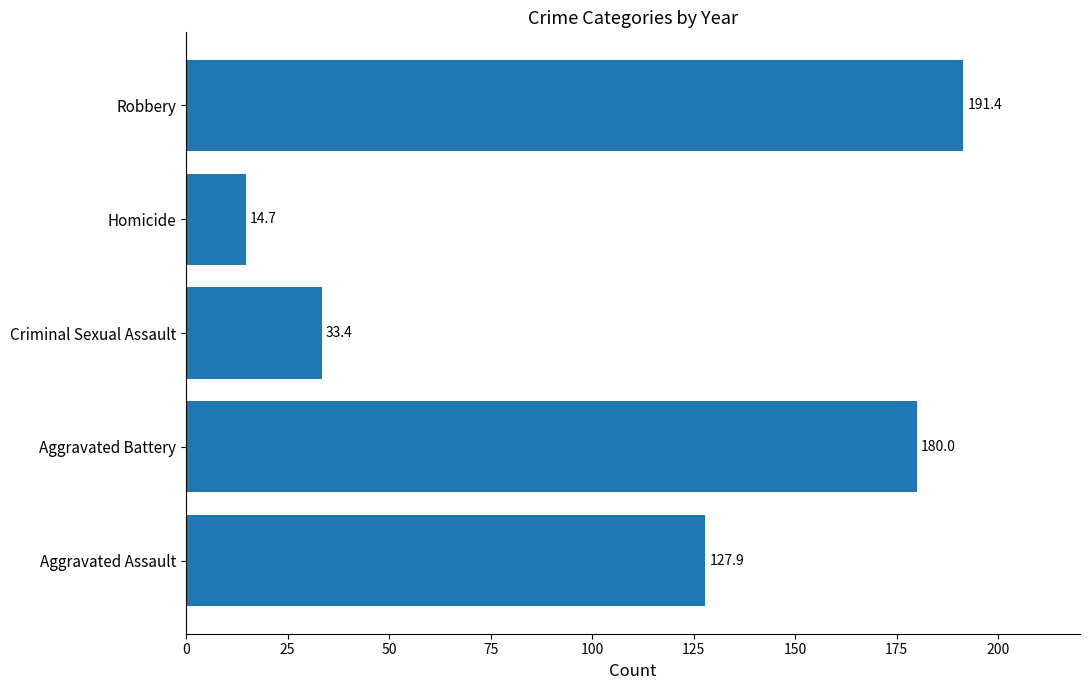

The value at Aggravated Battery is 235.0. True or false?

False